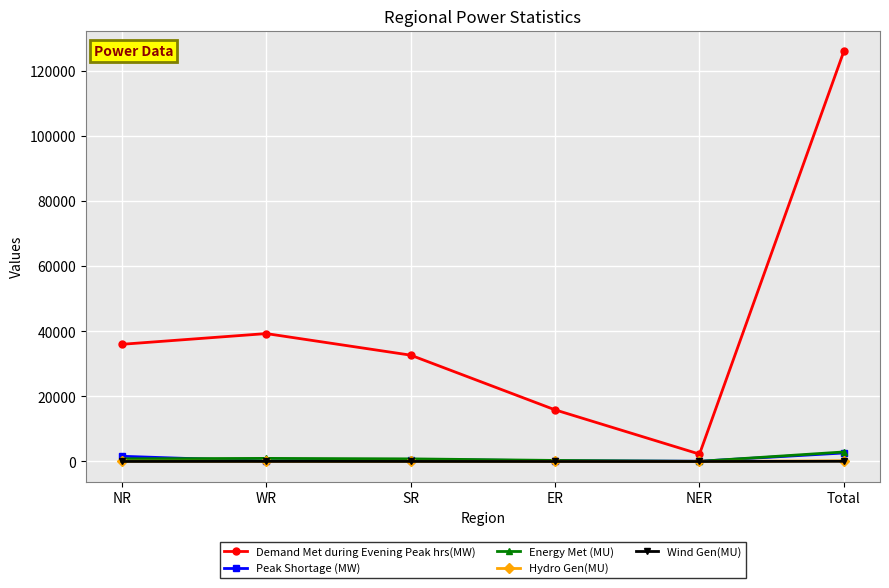

Where is Energy Met (MU) nearest to the value 1482?

WR